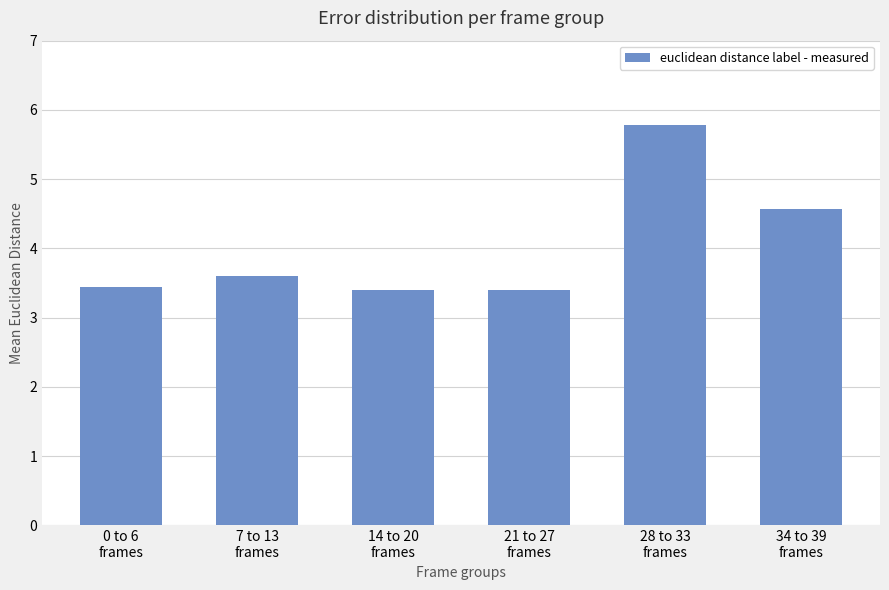

Reading right to left, what are all the values shown in this chart?

4.6	5.8	3.4	3.4	3.6	3.4